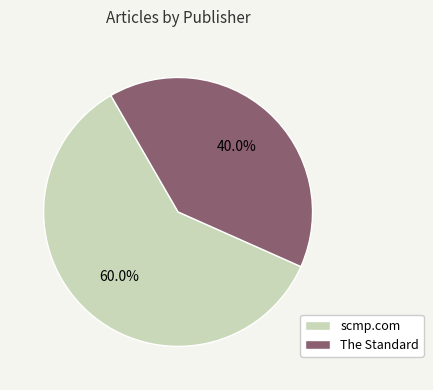

How many segments does this pie chart have?

2